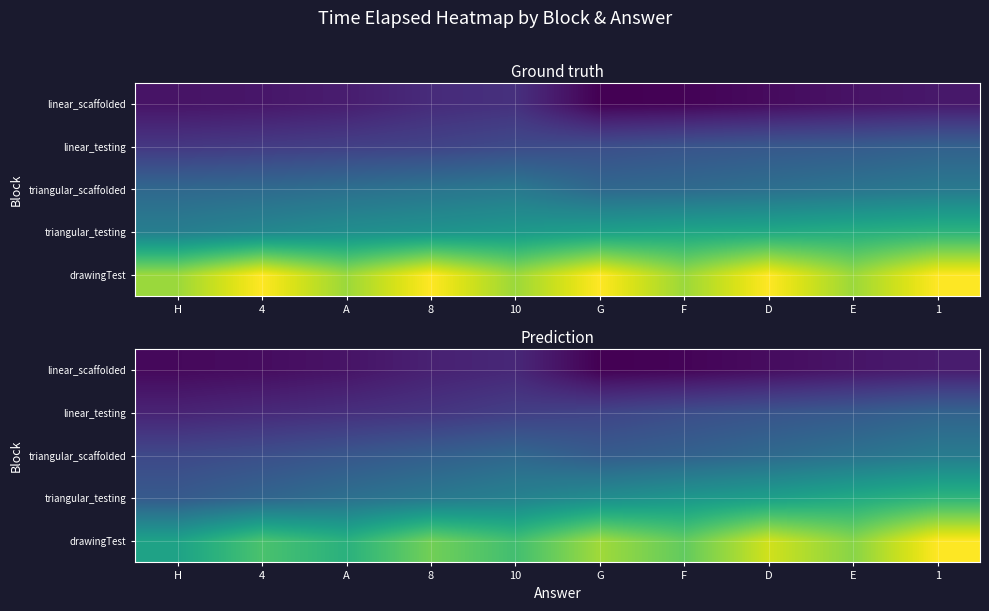

Count the number of data series in this chart.

5